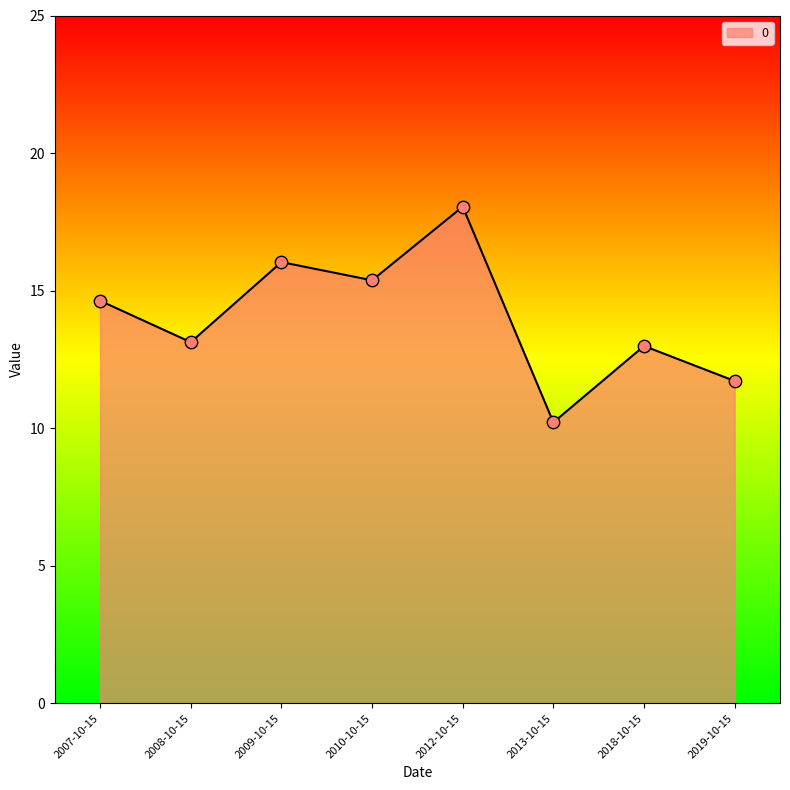

Which has a higher value, 2018-10-15 or 2019-10-15?

2018-10-15